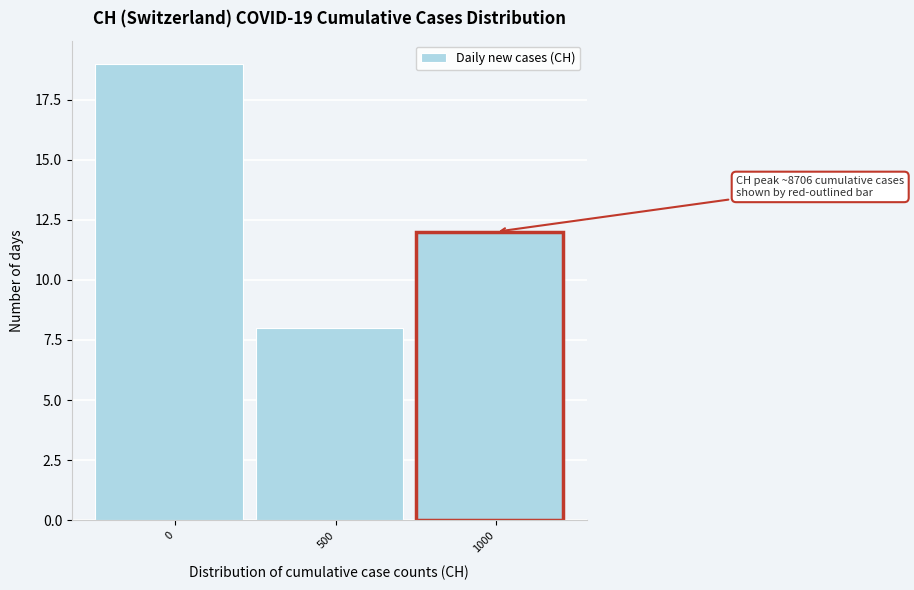

Reading right to left, extract all data points from this chart.

12	8	19